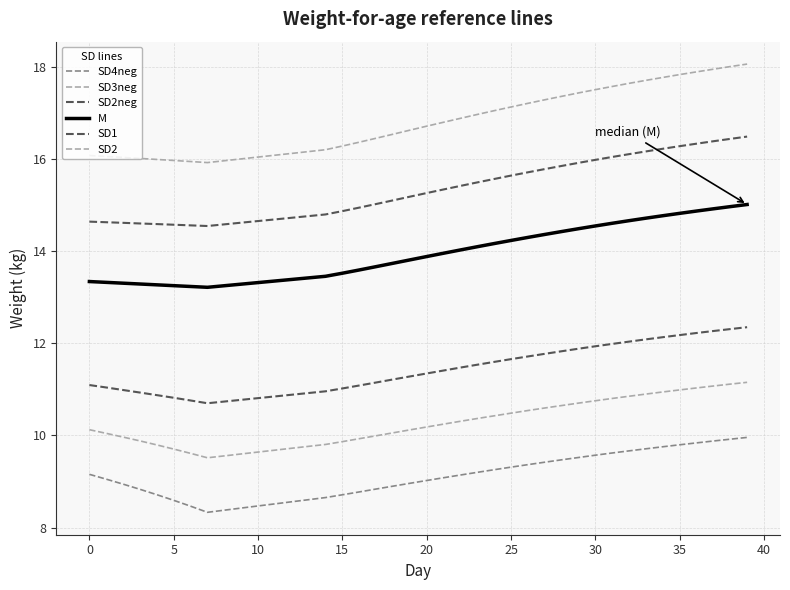

Does the chart display data point markers on the line(s)?

No